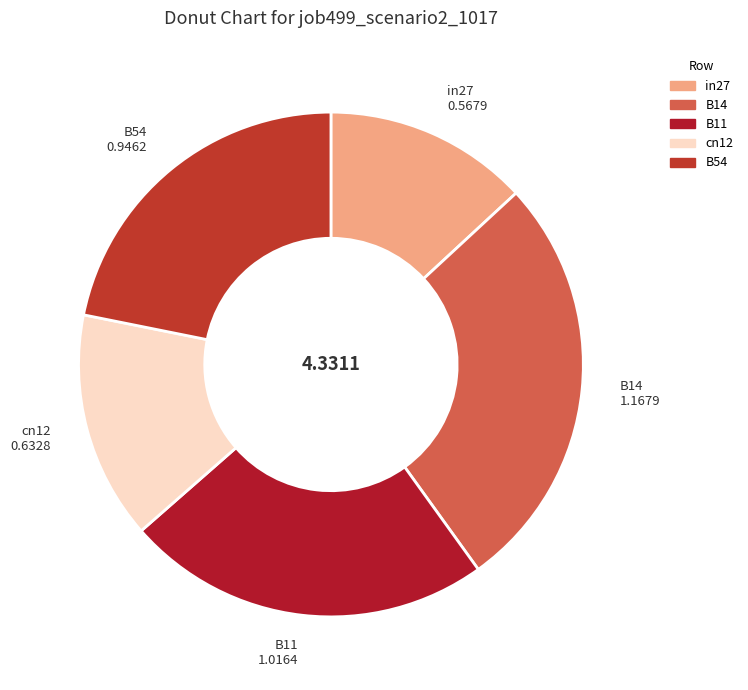

Which category has the biggest portion of the pie?

B14